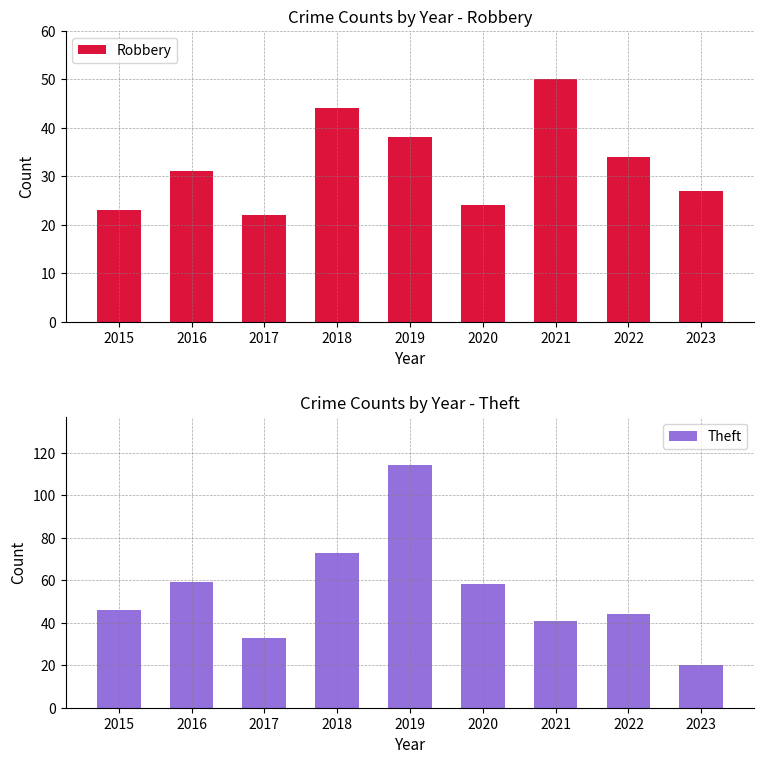

The value of Robbery at 2019 is 56. True or false?

False